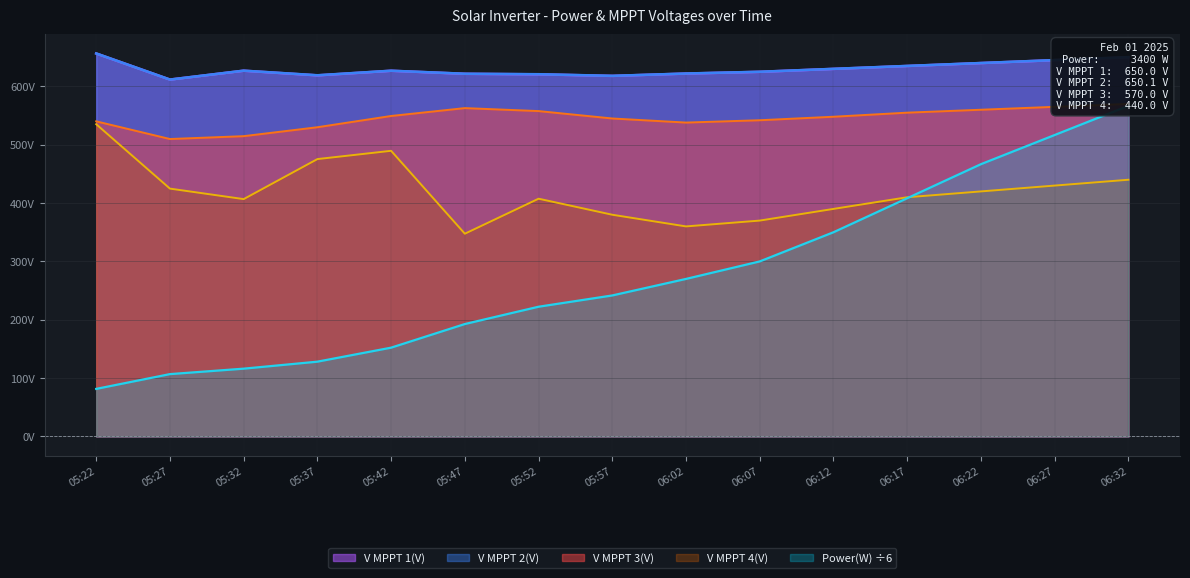

At which category is the sum across all series the highest?

06:32